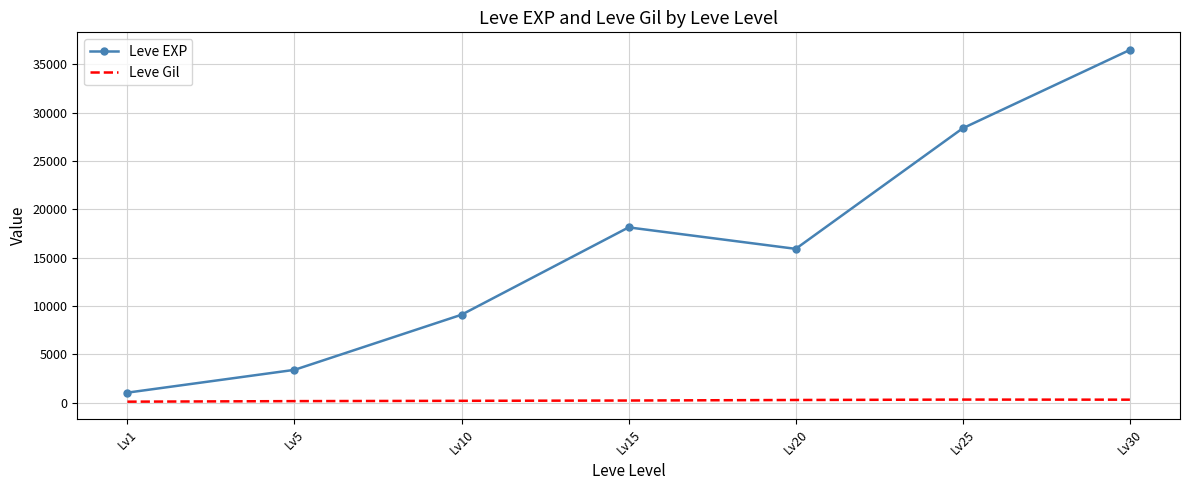

Is the value of Leve EXP at Lv10 greater than the value of Leve Gil at Lv15?

Yes